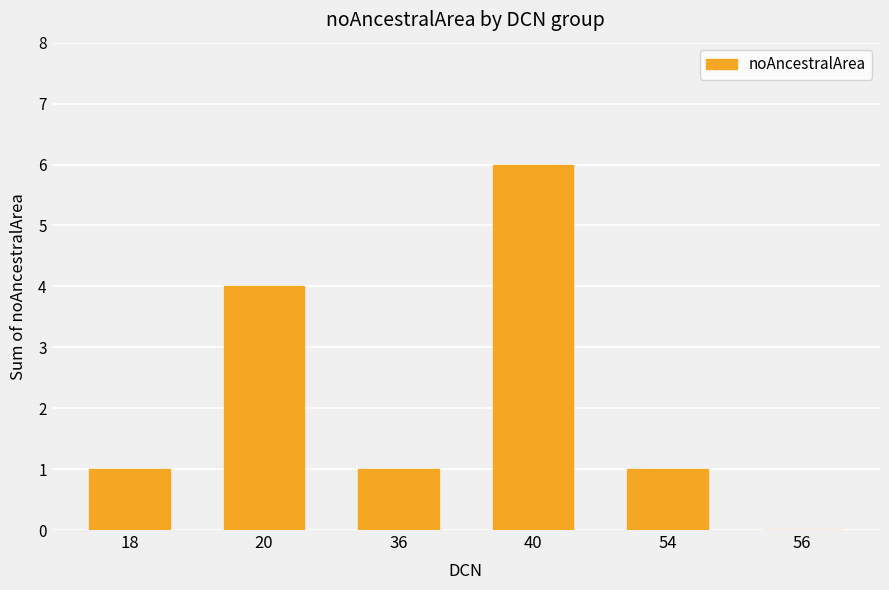

Which has a higher value, 40 or 56?

40